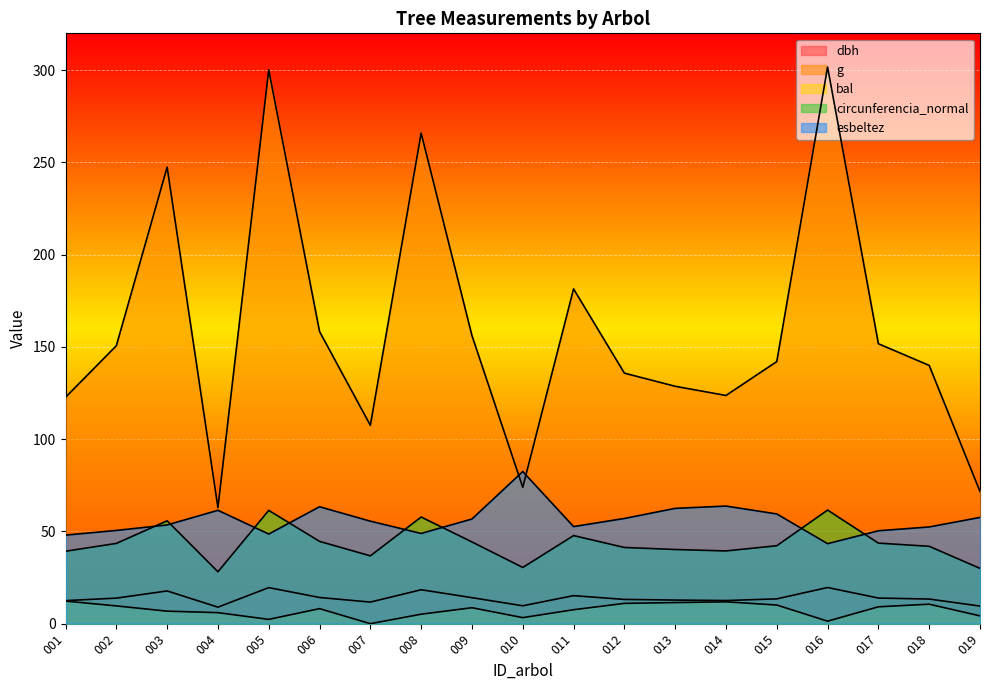

How many lines are shown in the chart?

5